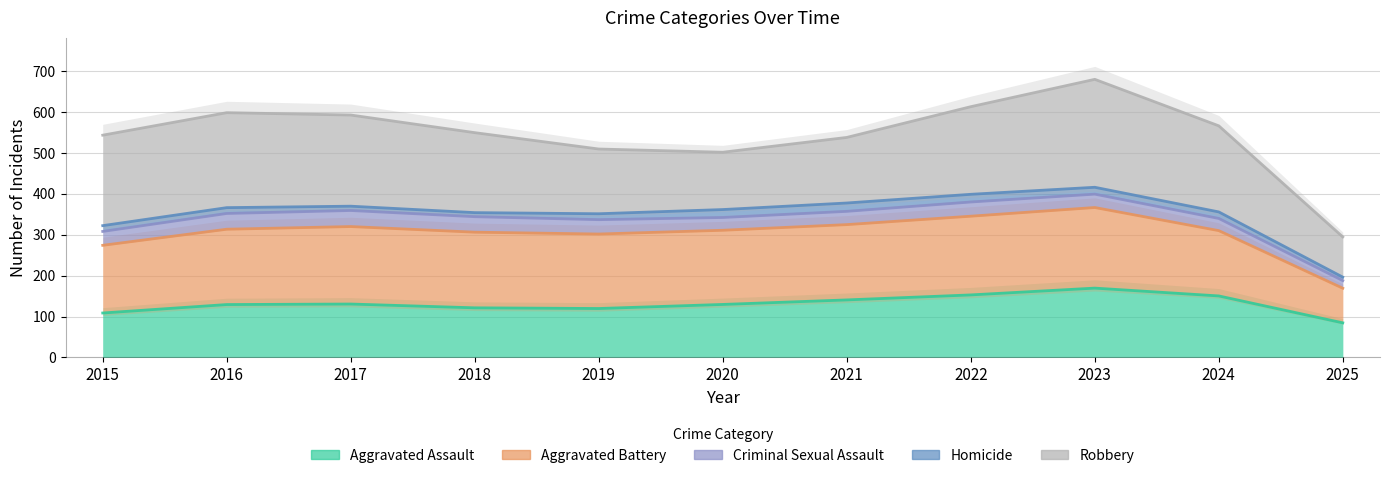

How many lines are shown in the chart?

5